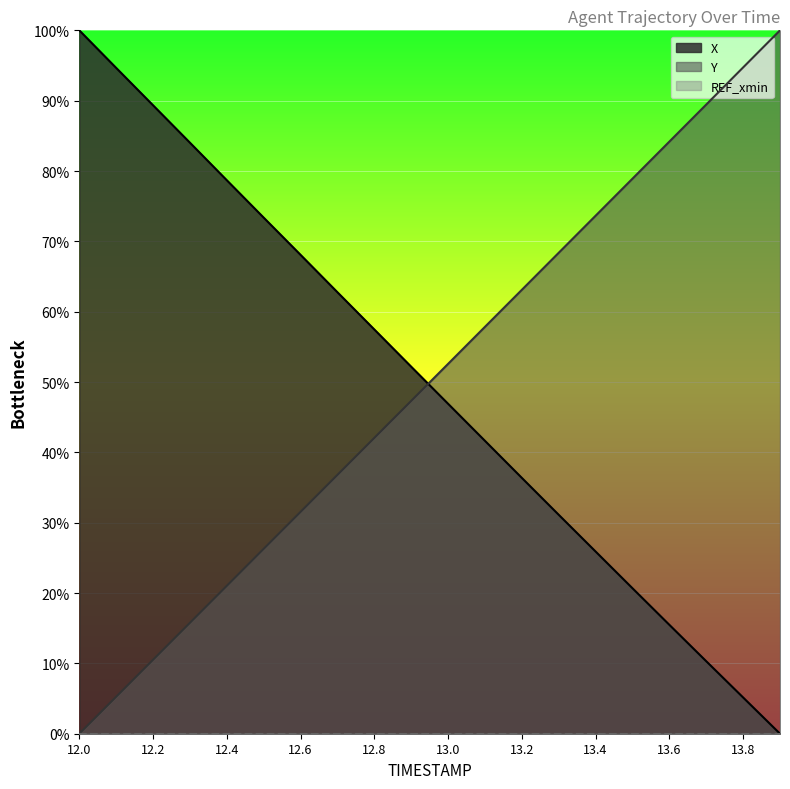

What is the spread (max minus min) of values at 12.3?

68.3